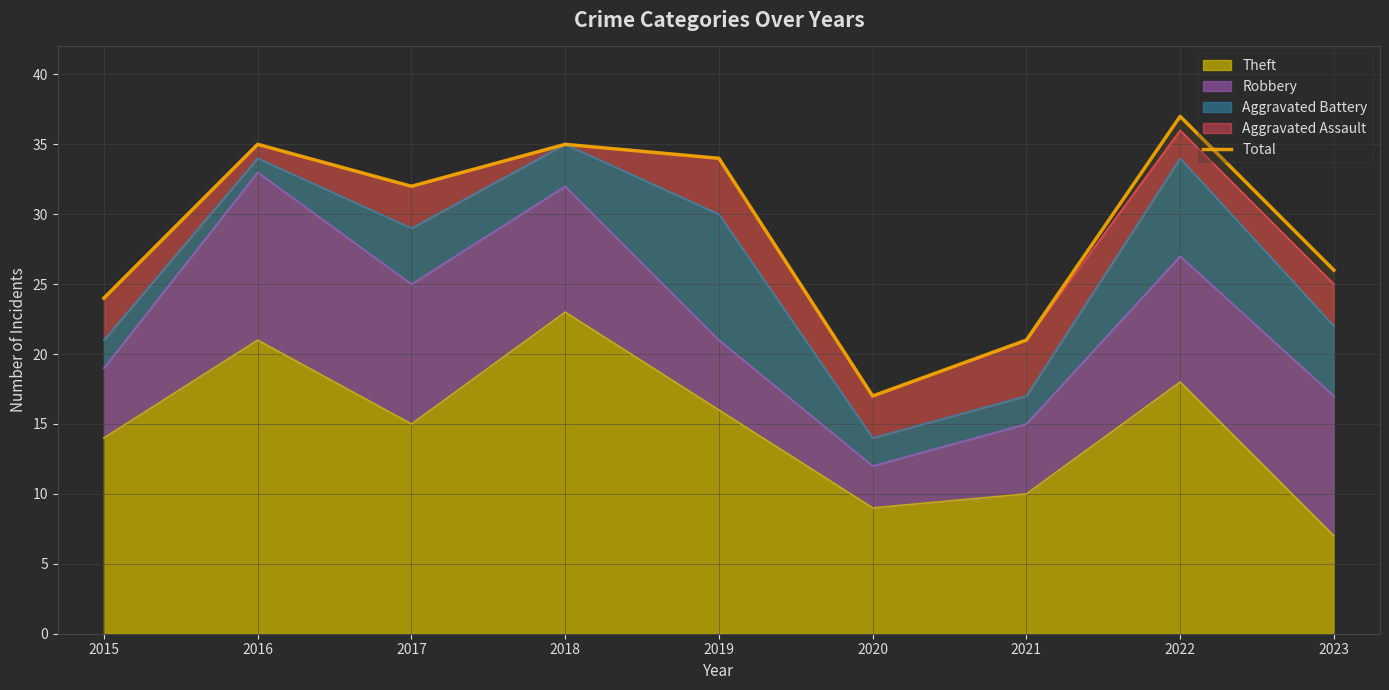

Which has a higher value, 2022 or 2018?

2022